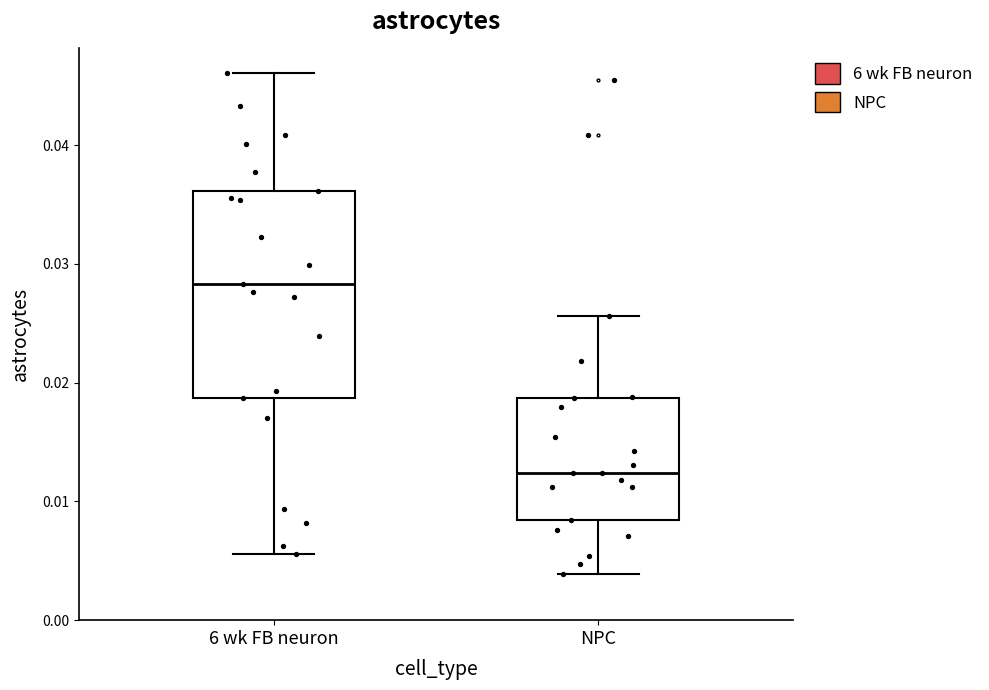

Reading left to right, transcribe this box plot: for each box, give where its median line is, the range the box spans, and where its two whiskers end, as read against the y-axis. The values are not printed on the chart, so give them approximately, as read against the axis.

6 wk FB neuron: median 0.028, box 0.019 to 0.036, whiskers 0.006 to 0.046
NPC: median 0.012, box 0.008 to 0.019, whiskers 0.004 to 0.026